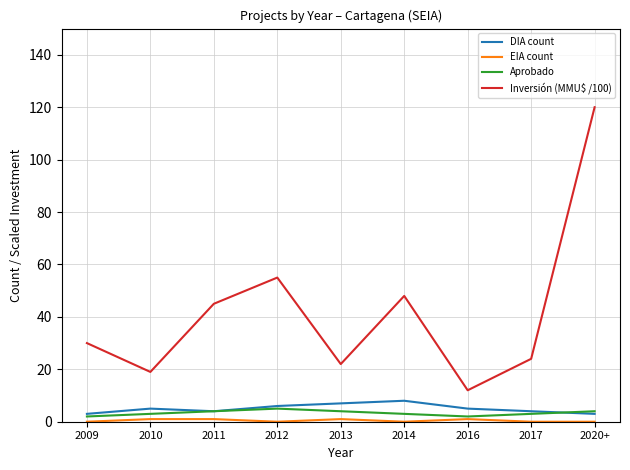

Does the chart display data point markers on the line(s)?

No